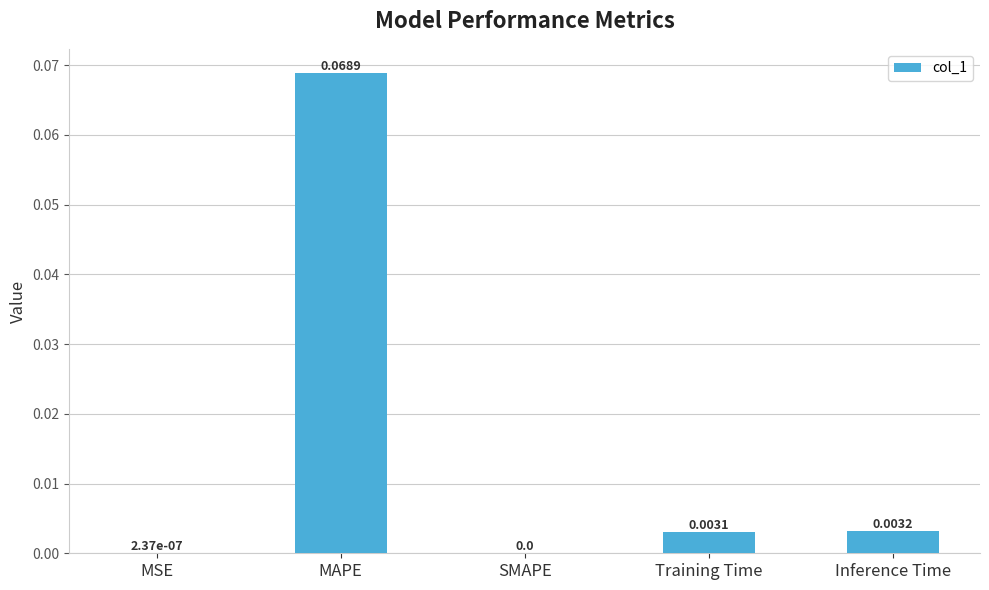

Which label corresponds to the largest value in the chart?

MAPE